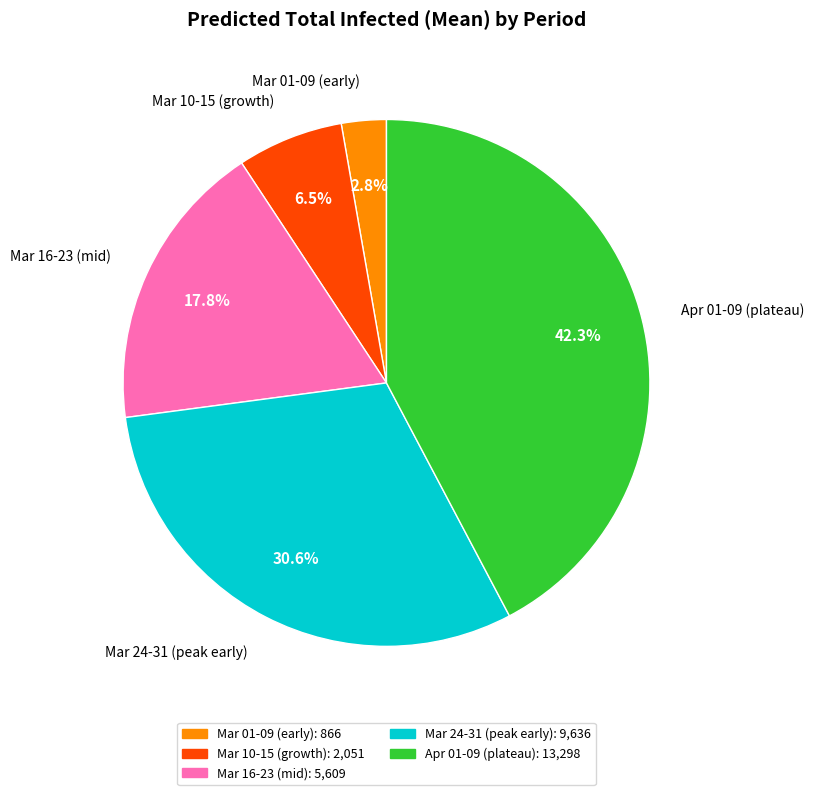

Is there any slice that represents more than half of the pie?

No